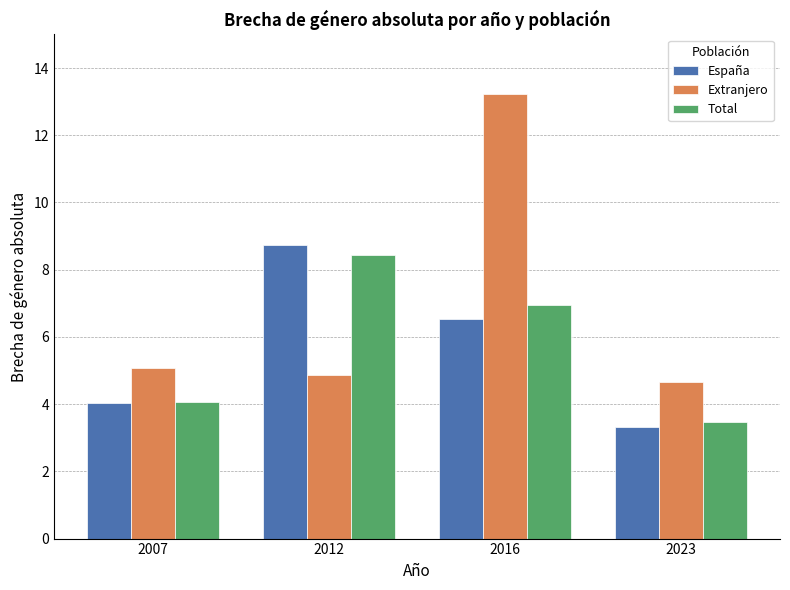

What is the difference between the highest and lowest values at 2023?

1.3